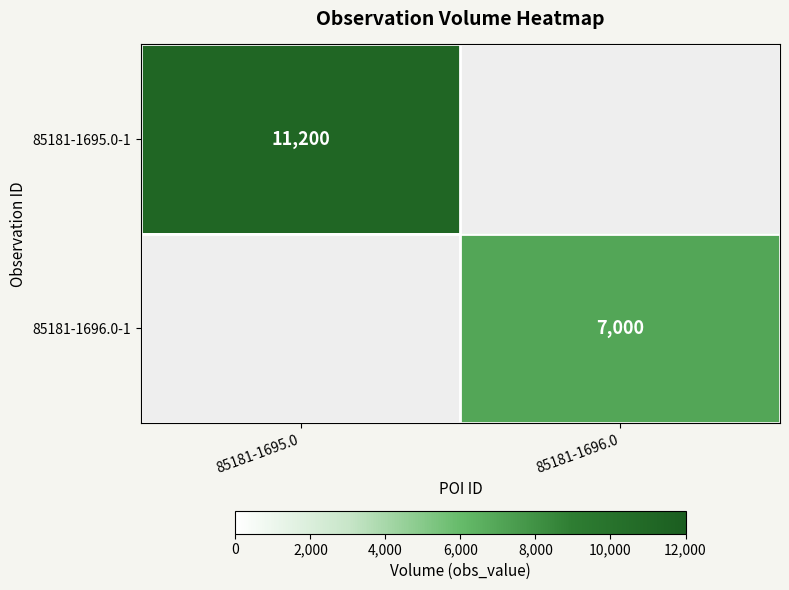

The value of 85181-1696.0-1 at 85181-1696.0 is 1995. True or false?

False